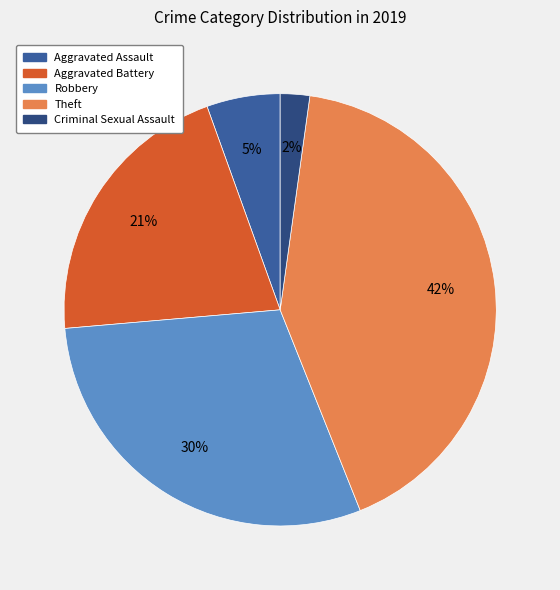

How many segments does this pie chart have?

5